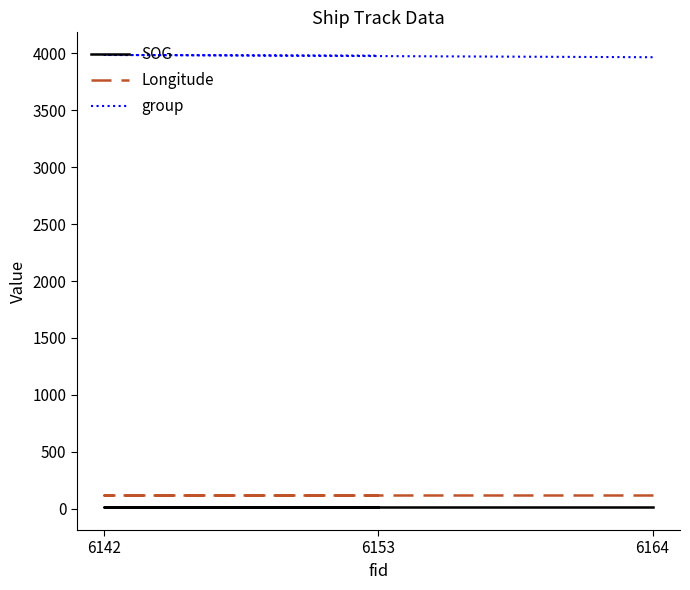

Is it true that group equals 3965.0 at 6164?

True